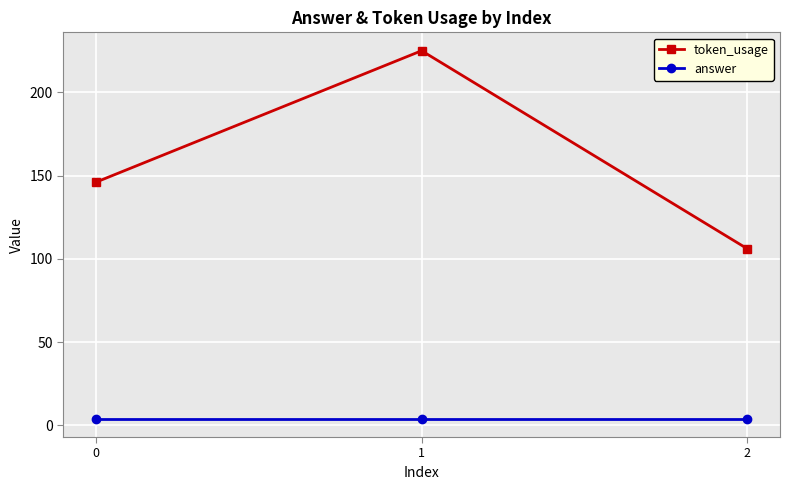

At how many categories does at least one series exceed 191?

1